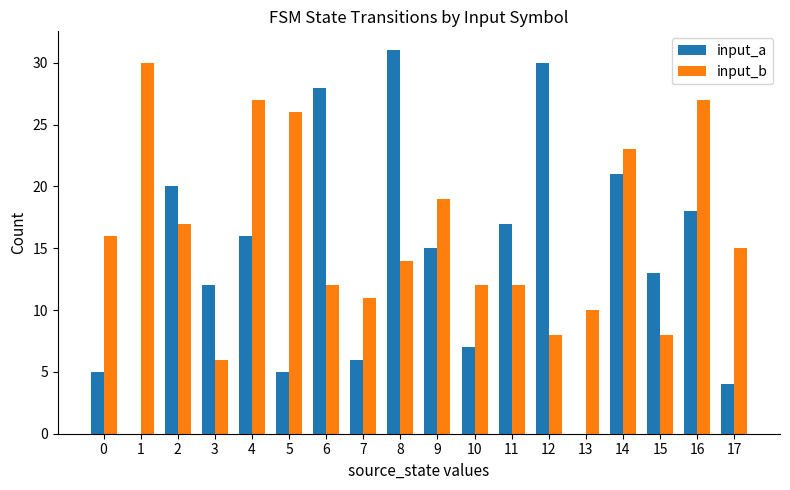

What is the sum of the input_b values at 4 and 14?

50